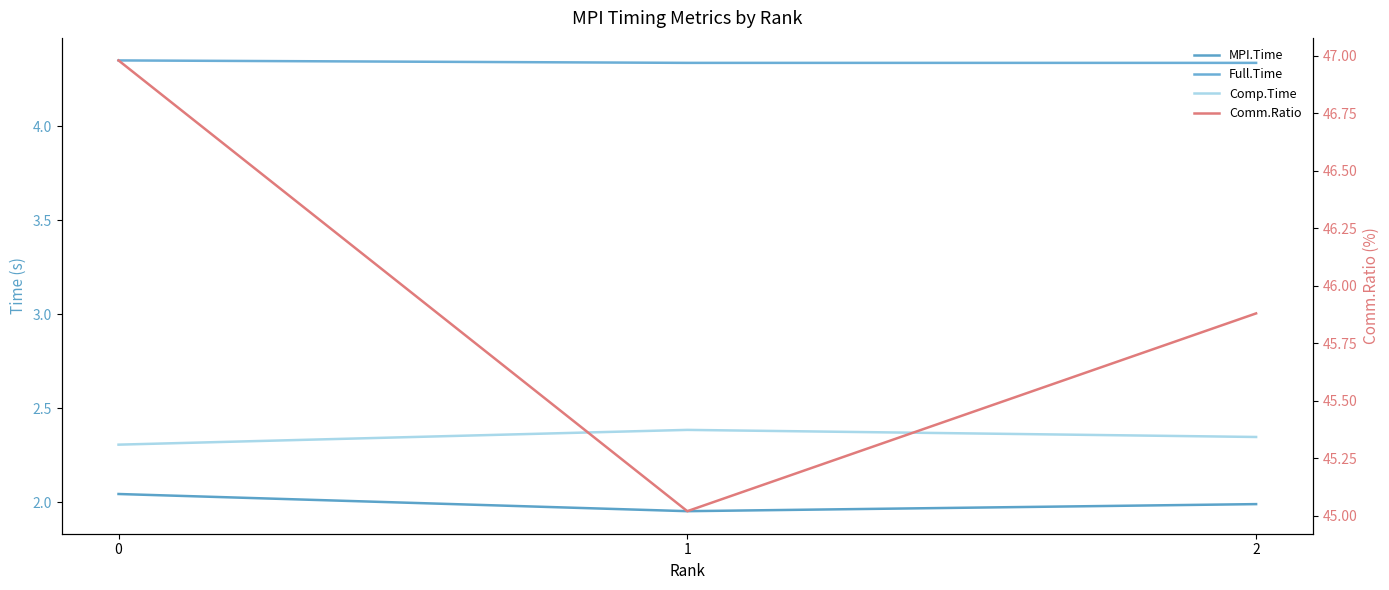

Is it true that Comm.Ratio equals 45.0 at 1?

True